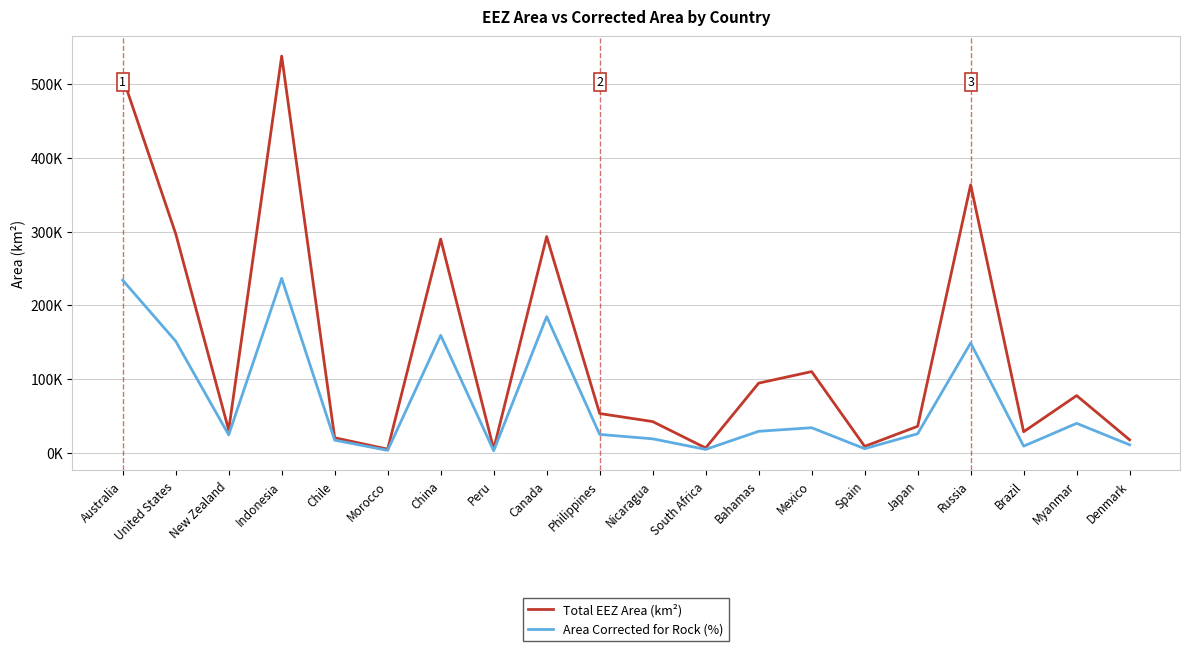

At which label does Total EEZ Area (km²) first exceed 53422?

Australia